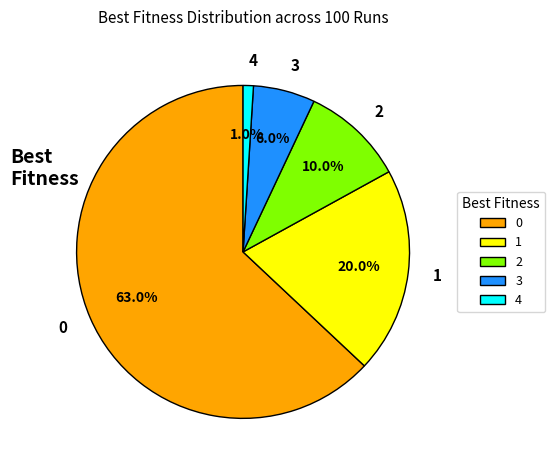

To the nearest percent, what is the difference between the 0 and 1 slice percentages?

43%